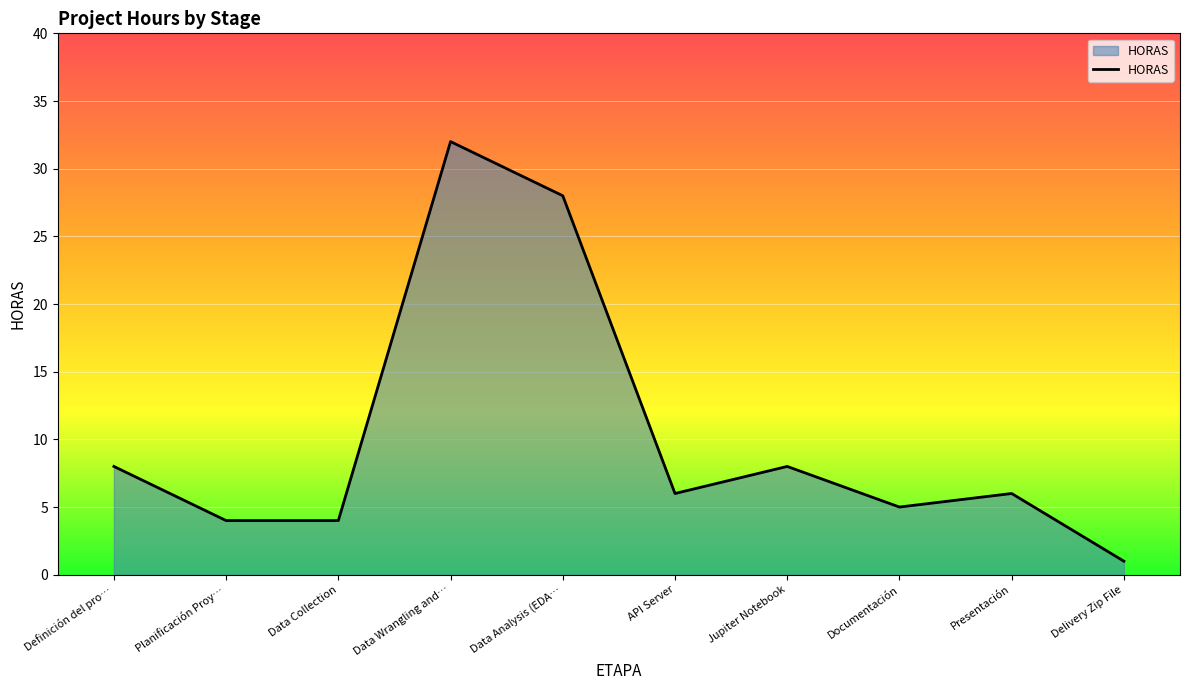

The value at Data Wrangling and… is 11. True or false?

False